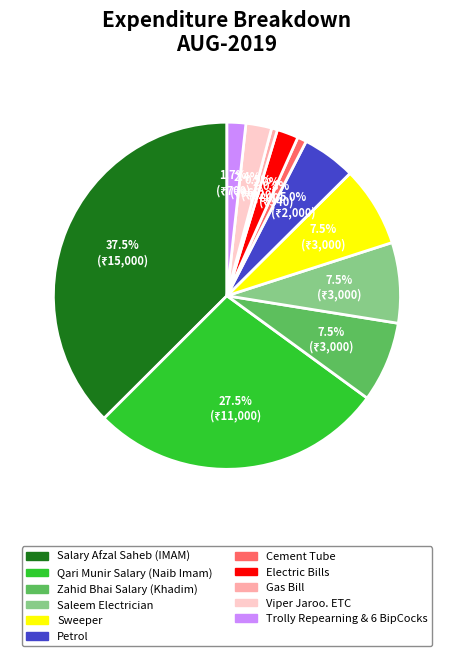

Is it true that Zahid Bhai Salary (Khadim) is 13% of the pie?

False